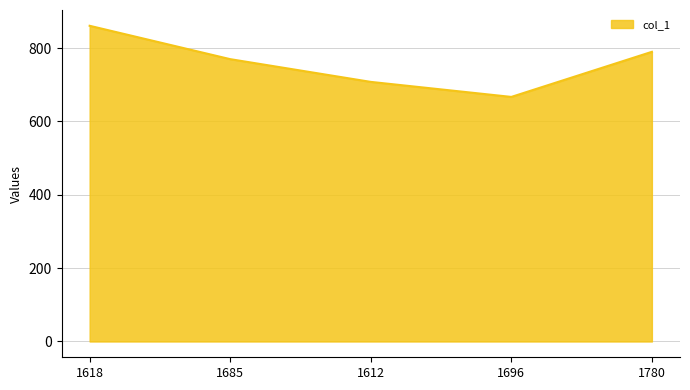

Is it true that the value at 1780 is 1133?

False